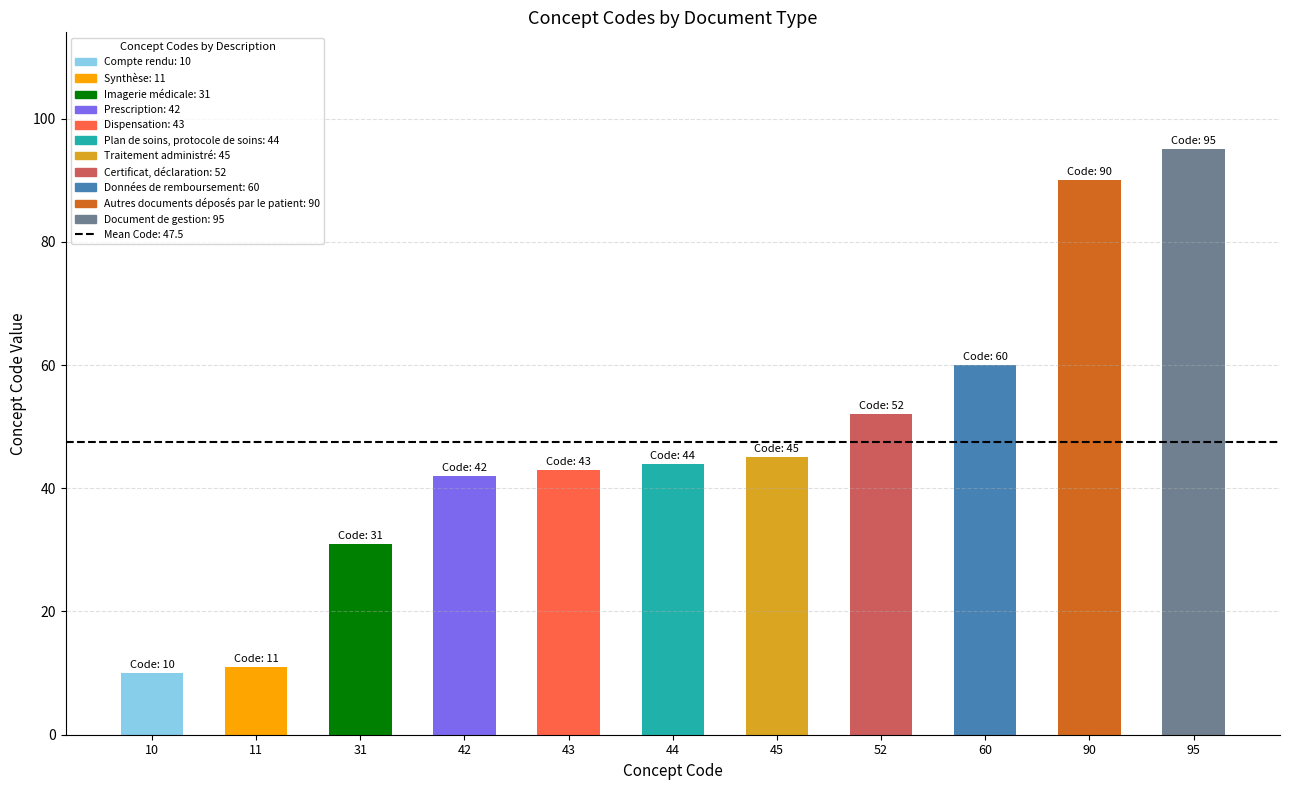

What is the change in value from 10 to 45?

+35